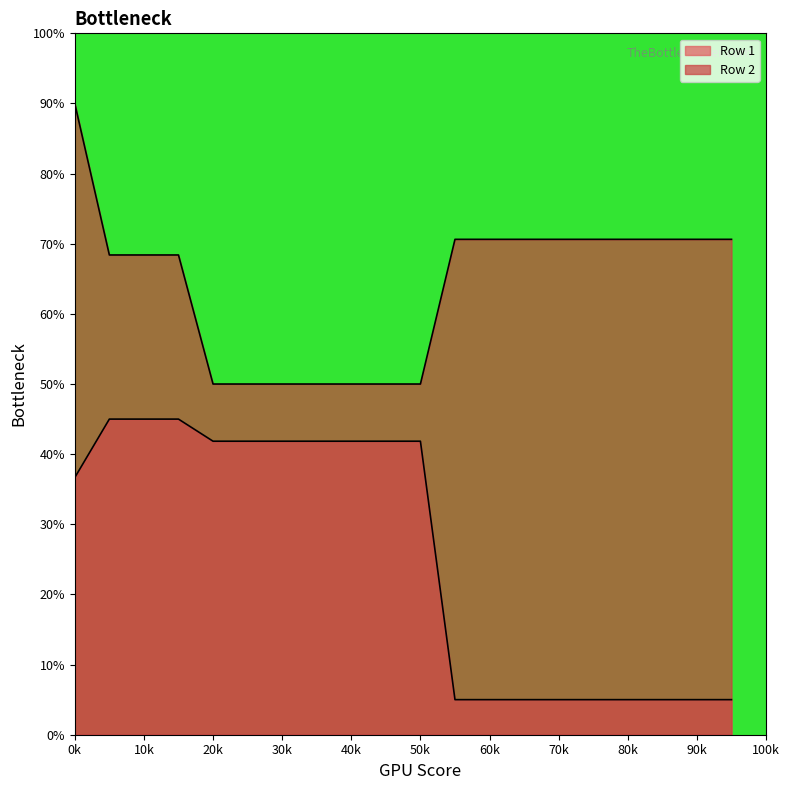

What is the sum of all Row 1 values?

509.6